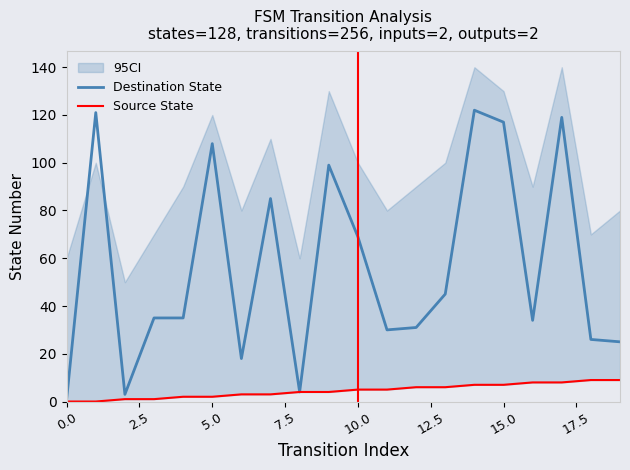

Does the chart display data point markers on the line(s)?

No